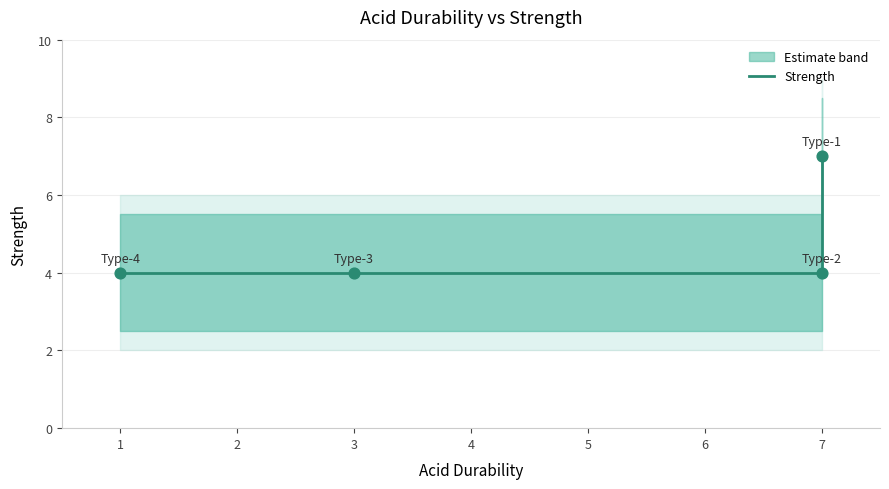

Which has a higher value, 1 or 7?

7